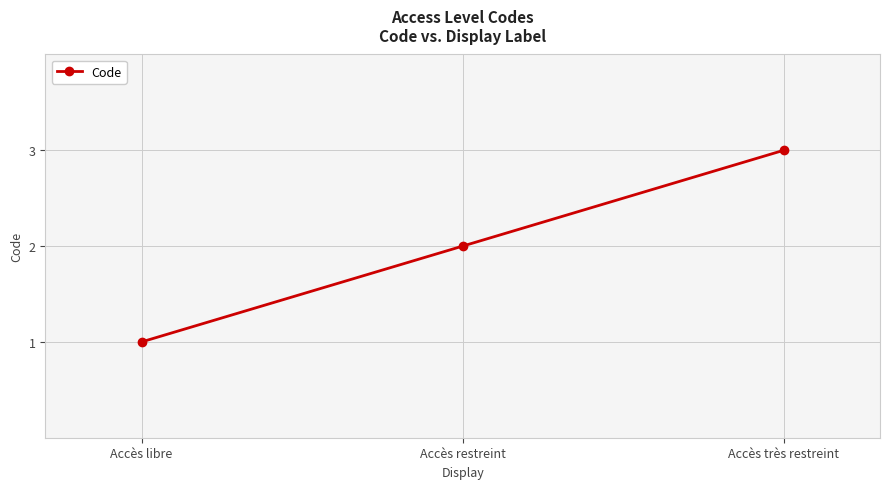

Approximately how many times larger is the value at Accès très restreint compared to Accès libre?

3.0